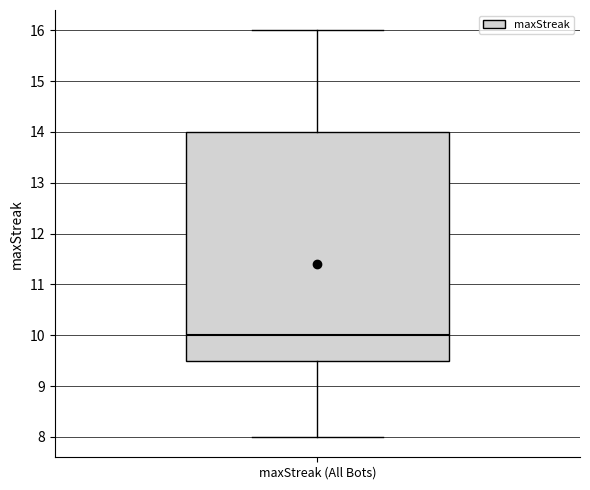

Where is the lower edge of the box for maxStreak (All Bots) on the y-axis? The values are not printed on the chart, so give them approximately, as read against the axis.

9.5